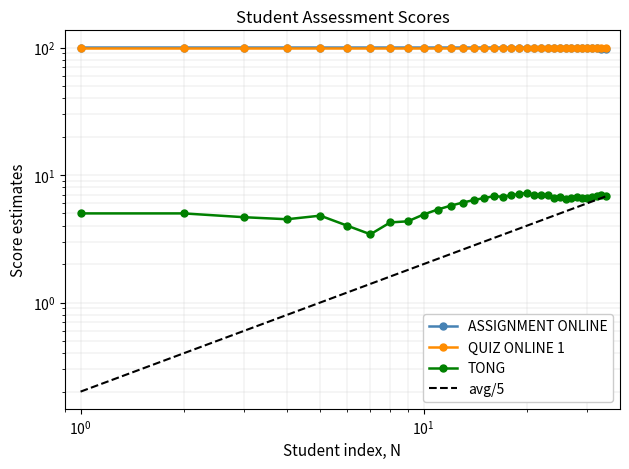

True or false: ASSIGNMENT ONLINE has more than 2 interior local peaks.

False